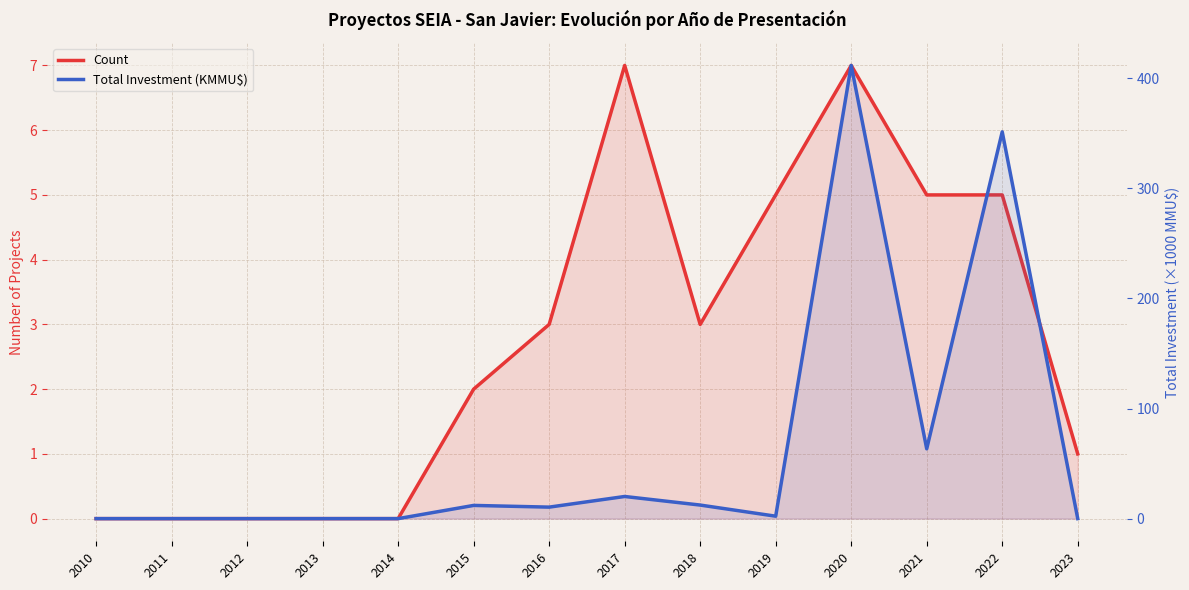

What is the difference between the maximum and minimum values in the Total Investment (KMMU$) series?

411.6